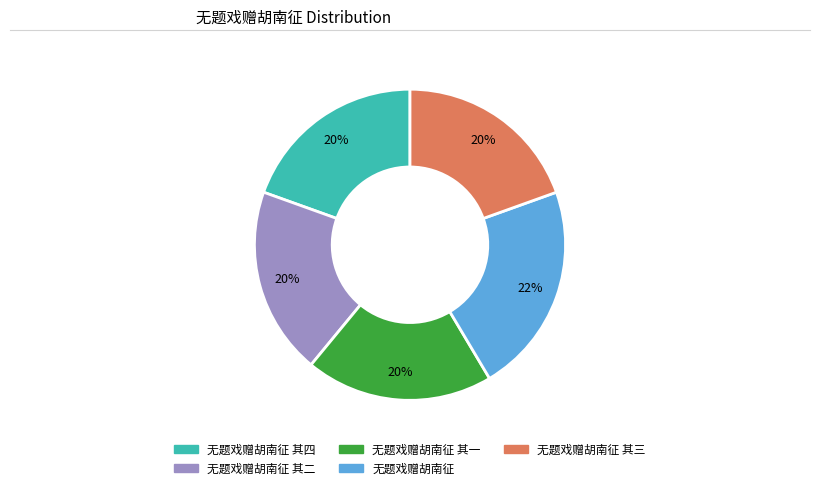

How many slices are in this pie chart?

5